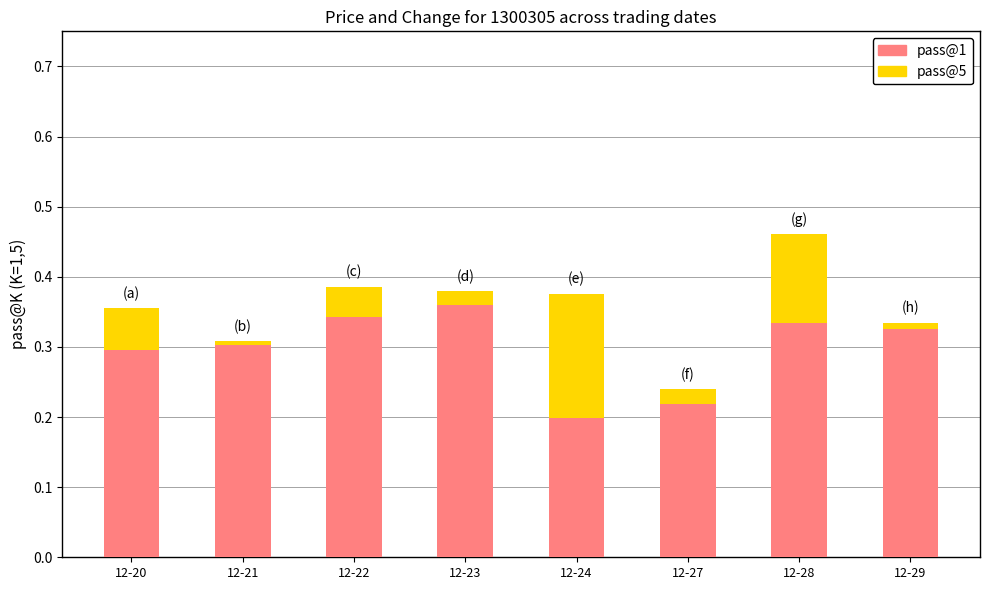

Which category has the lowest value in the pass@1 series?

12-24